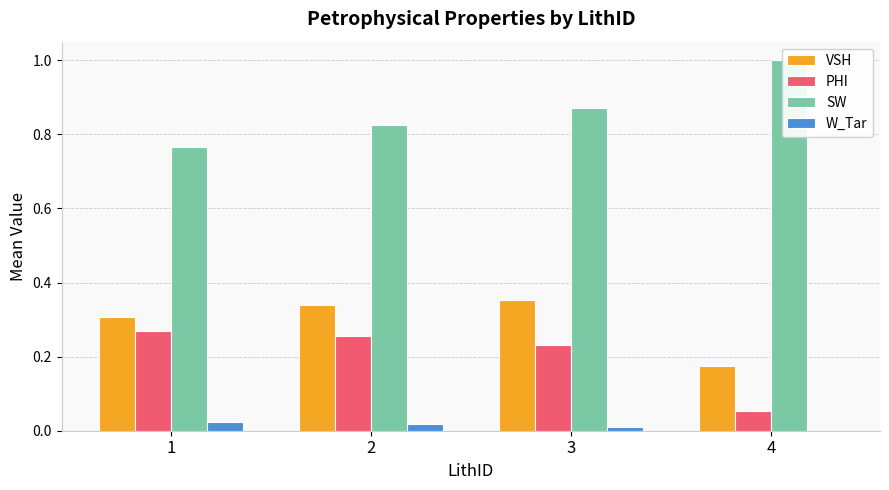

At which label is SW closest to 0?

1